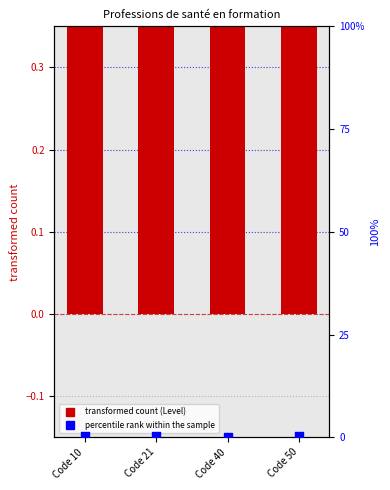

Which series reaches the maximum Y coordinate?

Level